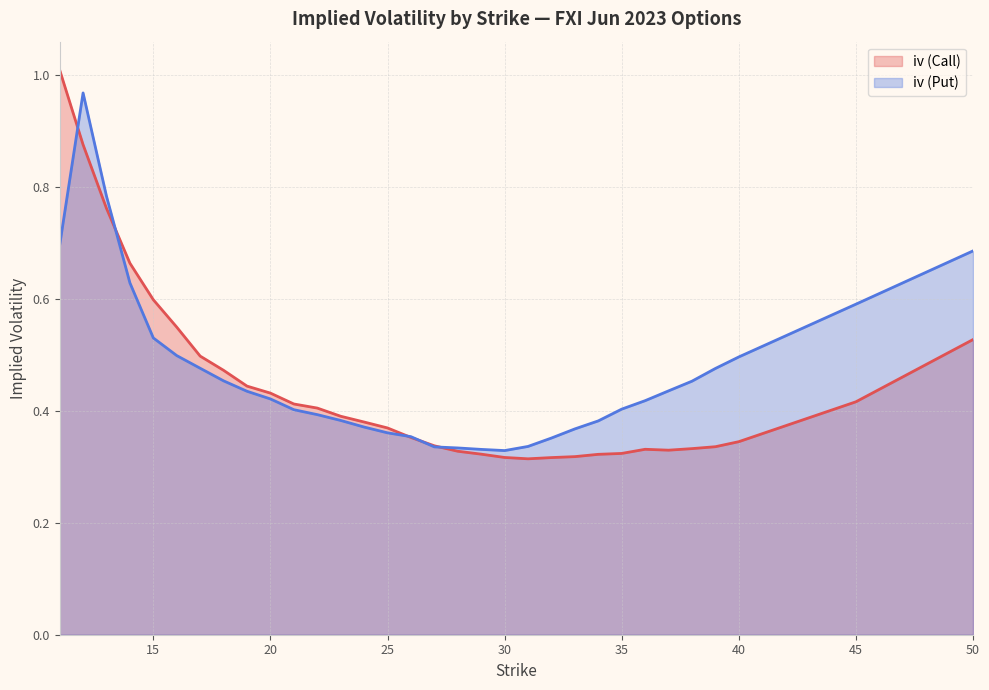

Reading left to right, extract all data points from this chart.

iv (Call): 11=1.0	12=0.9	13=0.8	14=0.7	15=0.6	16=0.5	17=0.5	18=0.5	19=0.4	20=0.4	21=0.4	22=0.4	23=0.4	24=0.4	25=0.4	26=0.4	27=0.3	28=0.3	29=0.3	30=0.3	31=0.3	32=0.3	33=0.3	34=0.3	35=0.3	36=0.3	37=0.3	38=0.3	39=0.3	40=0.3	45=0.4	50=0.5
iv (Put): 11=0.7	12=1.0	13=0.8	14=0.6	15=0.5	16=0.5	17=0.5	18=0.5	19=0.4	20=0.4	21=0.4	22=0.4	23=0.4	24=0.4	25=0.4	26=0.4	27=0.3	28=0.3	29=0.3	30=0.3	31=0.3	32=0.4	33=0.4	34=0.4	35=0.4	36=0.4	37=0.4	38=0.5	39=0.5	40=0.5	45=0.6	50=0.7